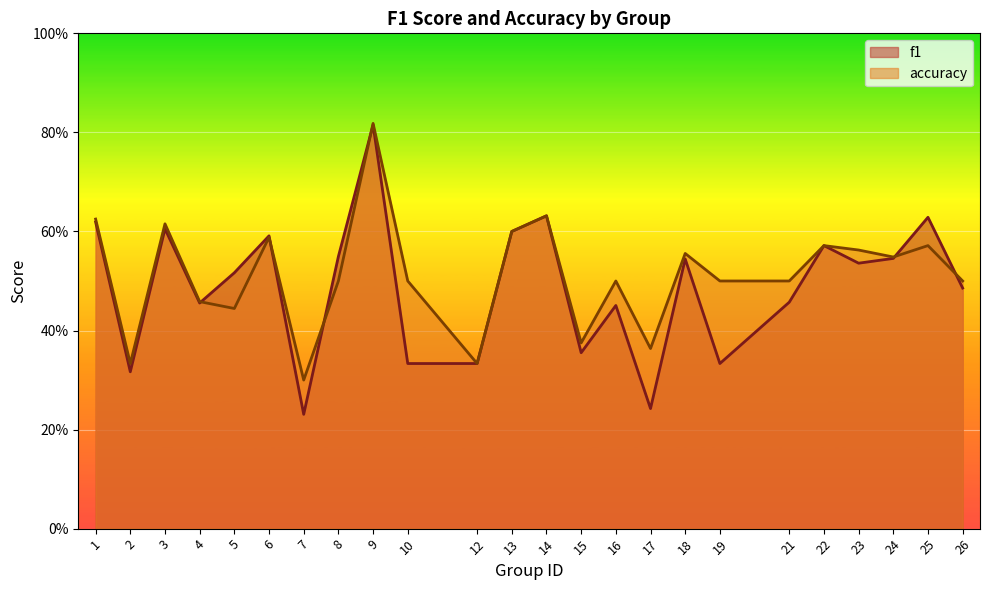

What are all the series names shown in the legend?

f1, accuracy